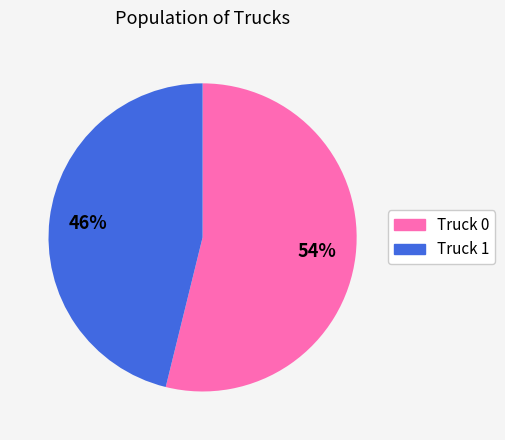

True or false: Truck 0 accounts for 41% of the total.

False